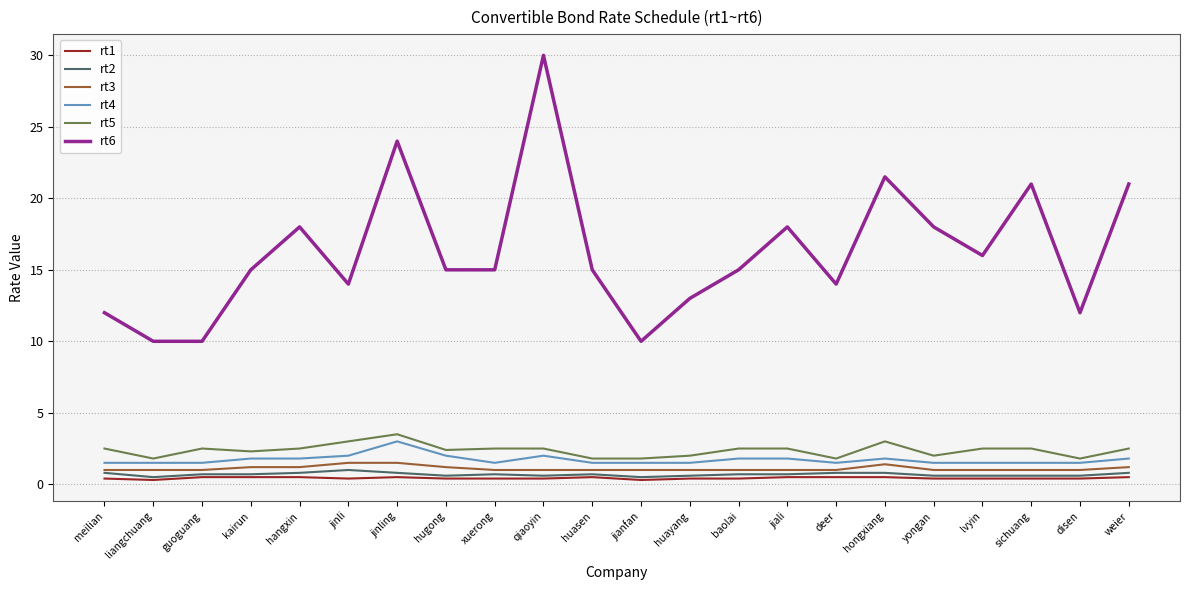

At how many categories does at least one series exceed 11?

19